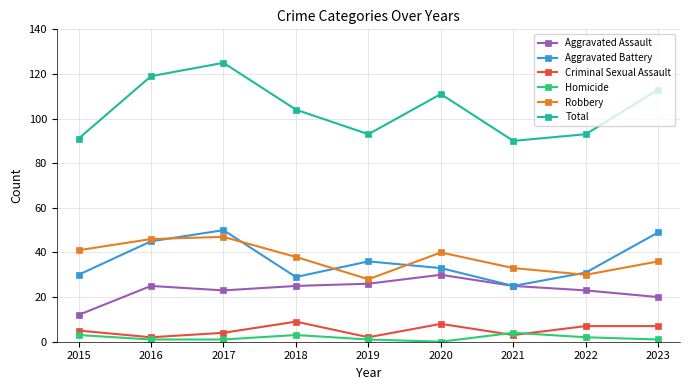

True or false: Aggravated Assault and Criminal Sexual Assault intersect in this chart.

False